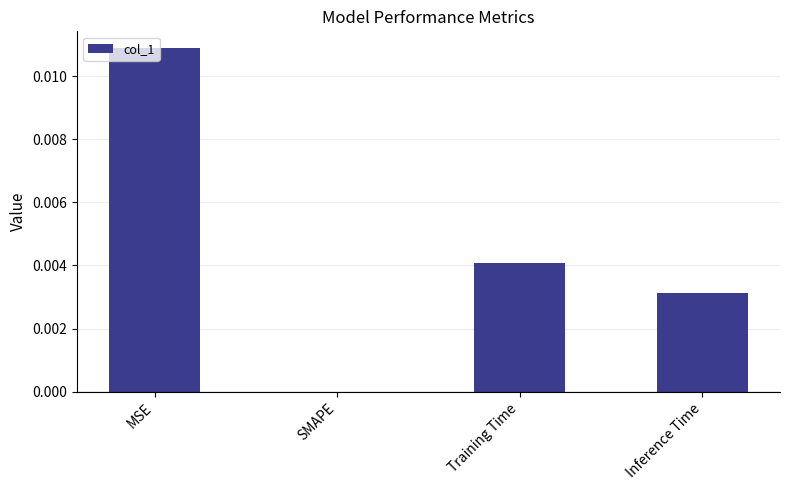

Which has a higher value, MSE or SMAPE?

MSE